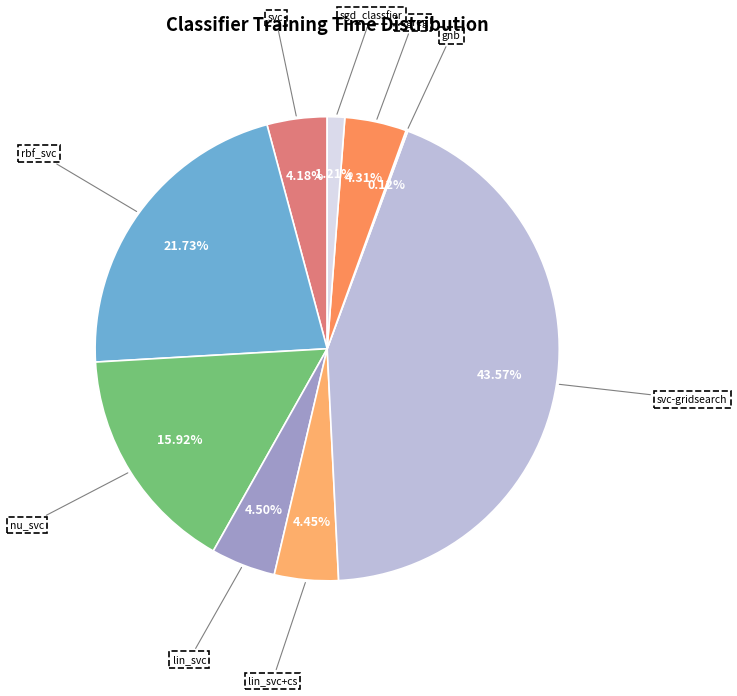

Do sgd_classfier and rbf_svc together represent more than half of the pie?

No